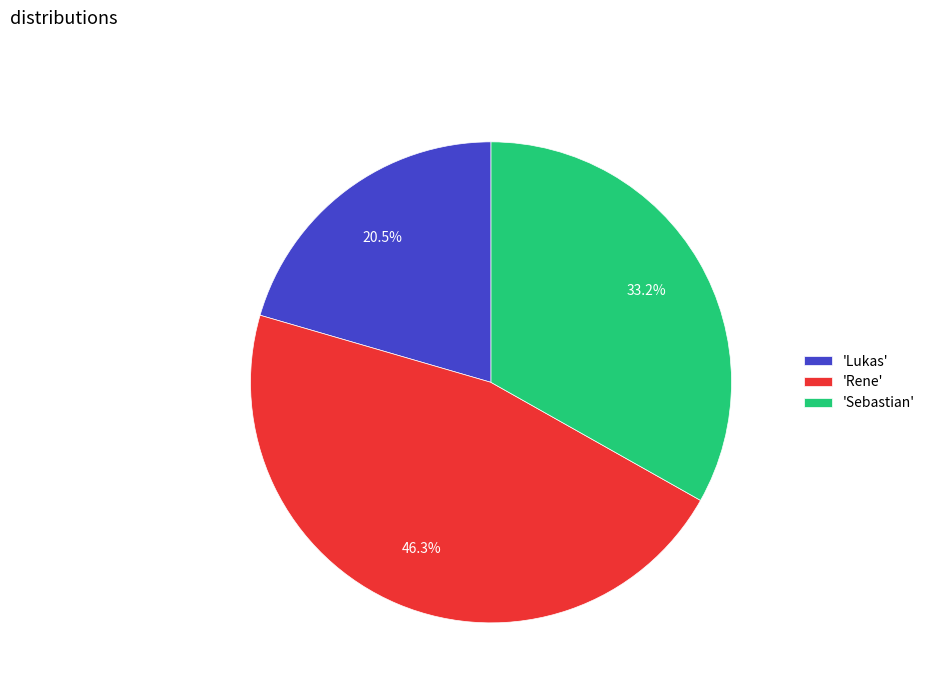

What is the total percentage of 'Sebastian' and 'Rene'?

79.5%